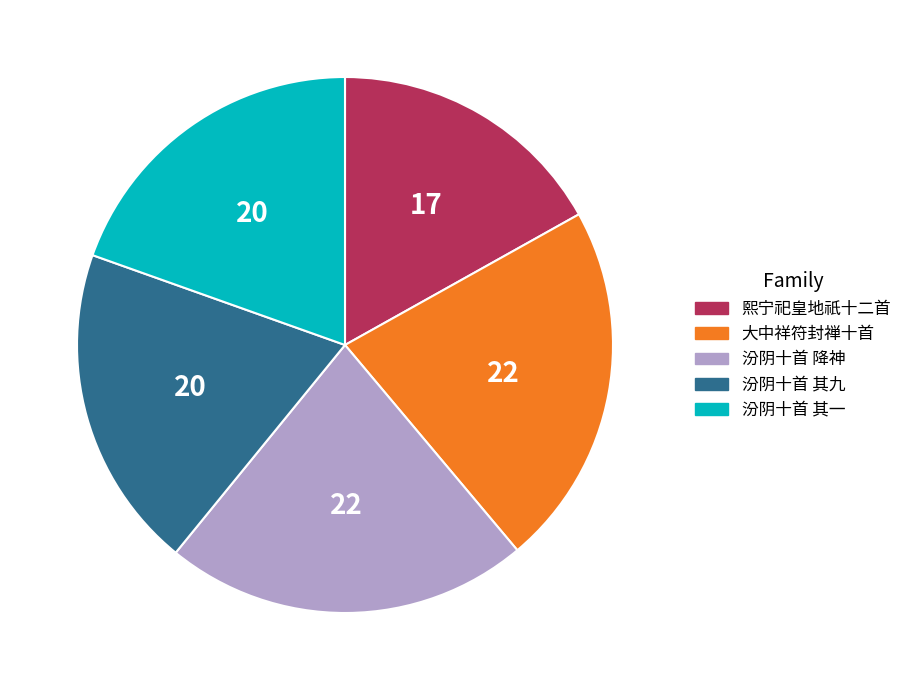

Between 熙宁祀皇地祇十二首 and 大中祥符封禅十首, which is larger?

大中祥符封禅十首